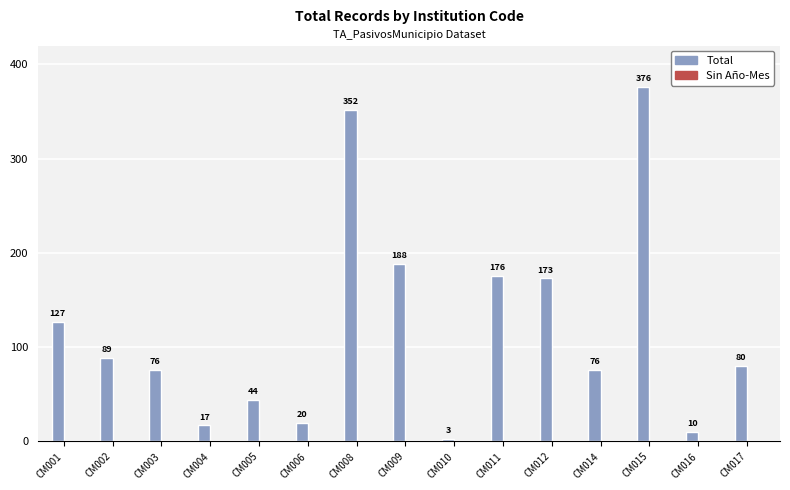

What is the maximum value shown in the chart?

376